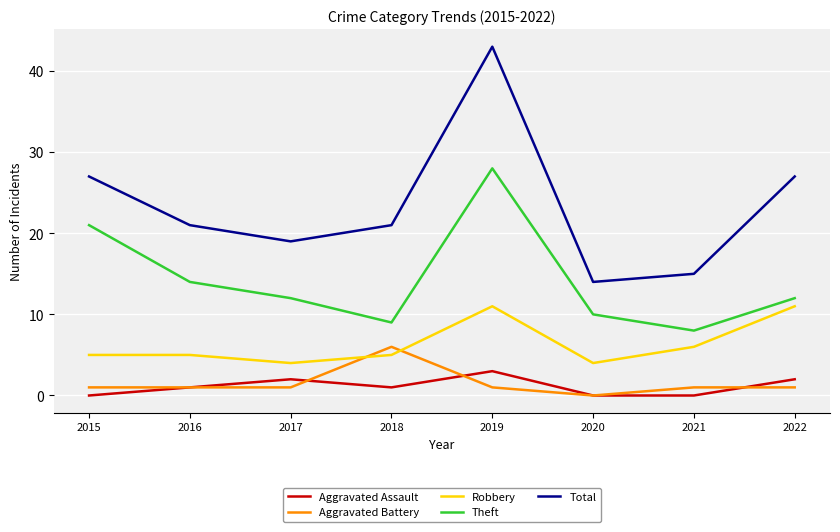

List the series in order of their peak value, highest first.

Total, Theft, Robbery, Aggravated Battery, Aggravated Assault